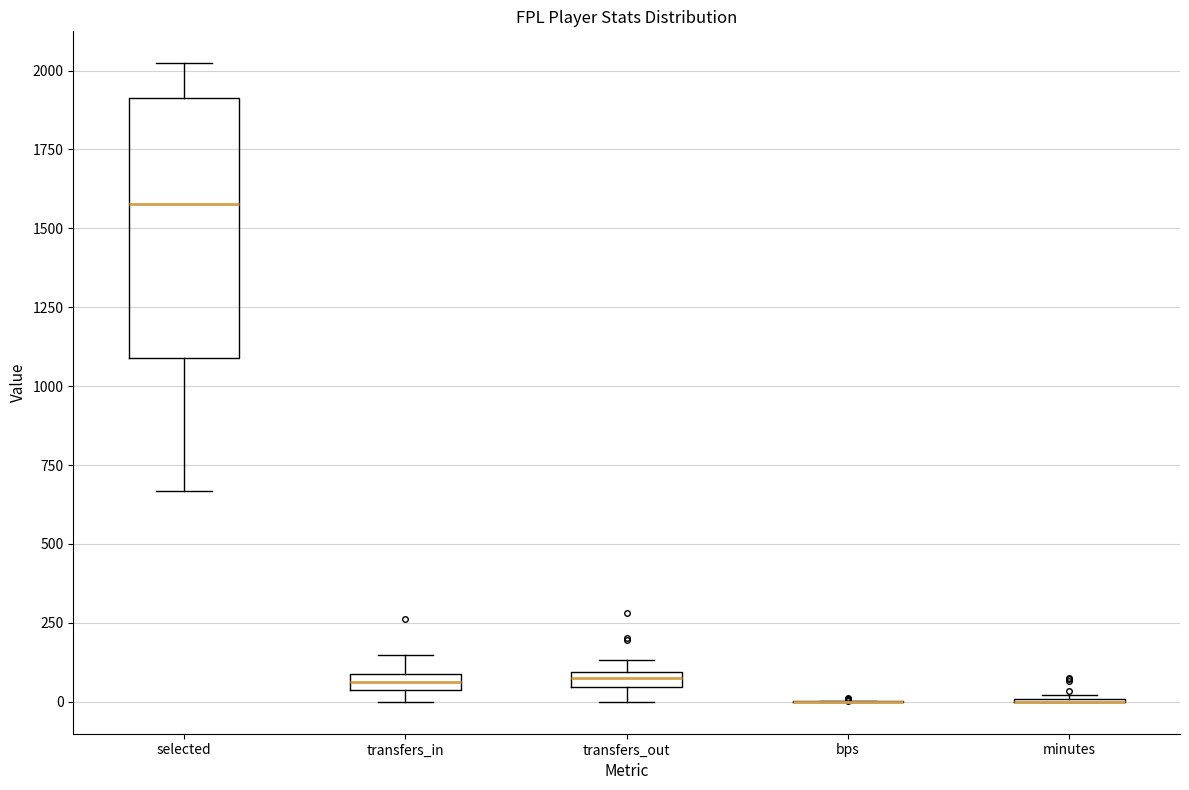

Where is the lower edge of the box for transfers_in on the y-axis? The values are not printed on the chart, so give them approximately, as read against the axis.

50